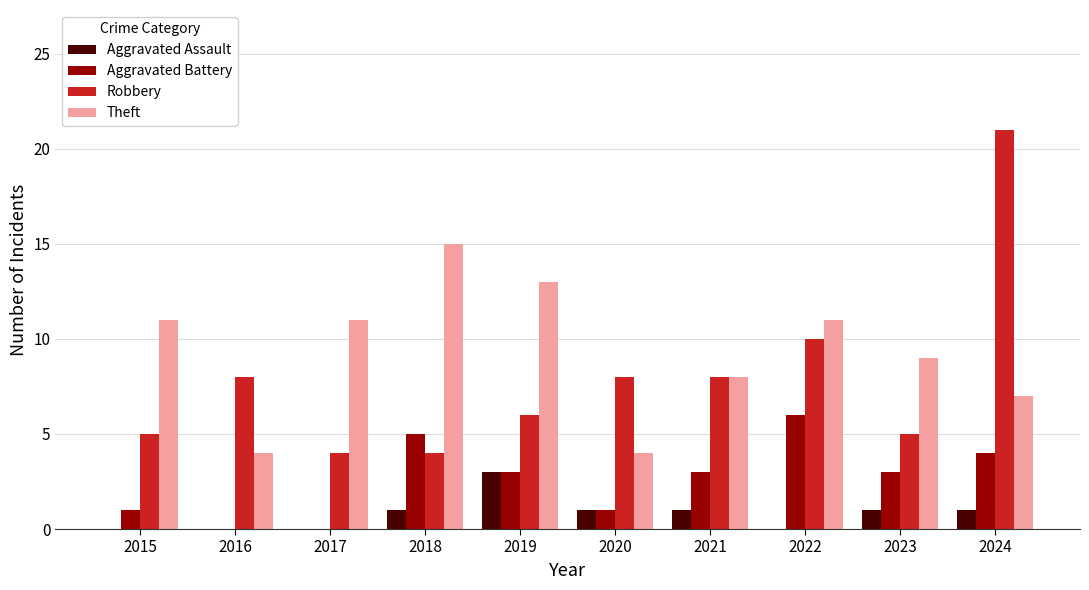

Does the chart contain stacked bars?

No